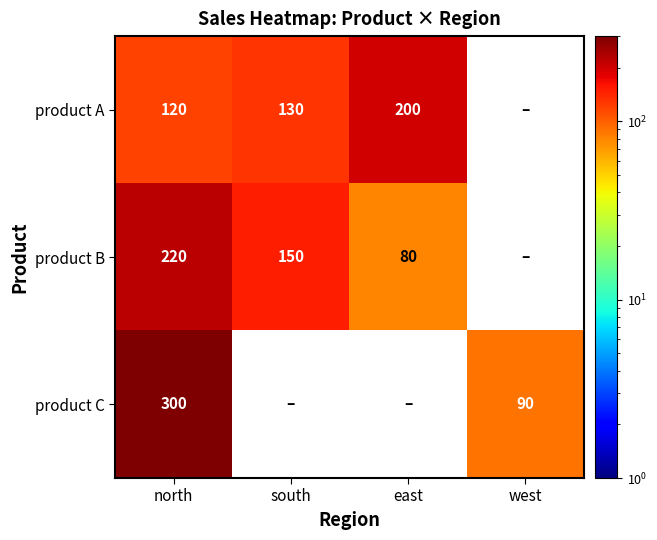

What is the spread (max minus min) of values at north?

180